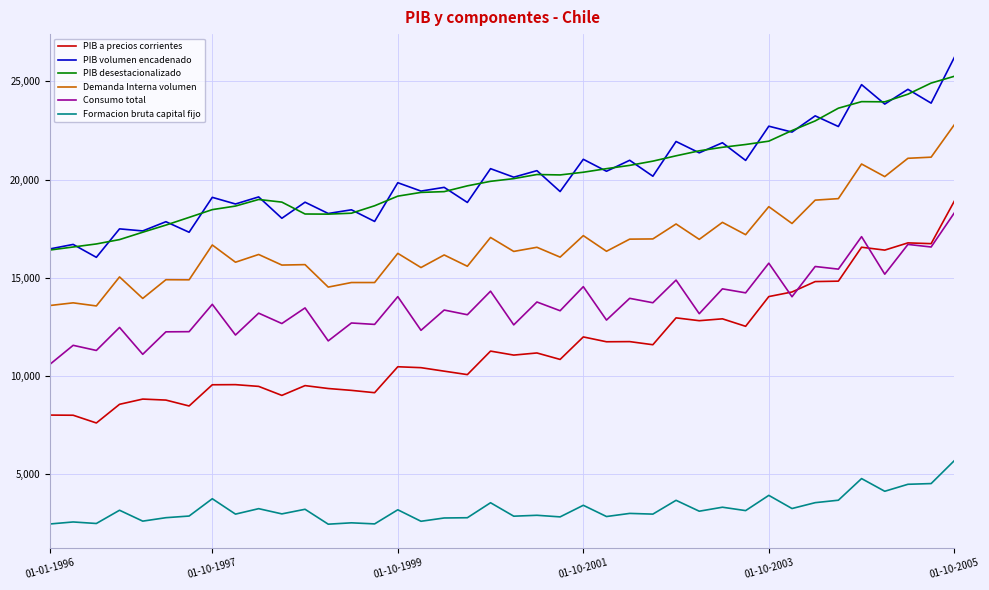

True or false: Formacion bruta capital fijo and Demanda Interna volumen intersect in this chart.

False